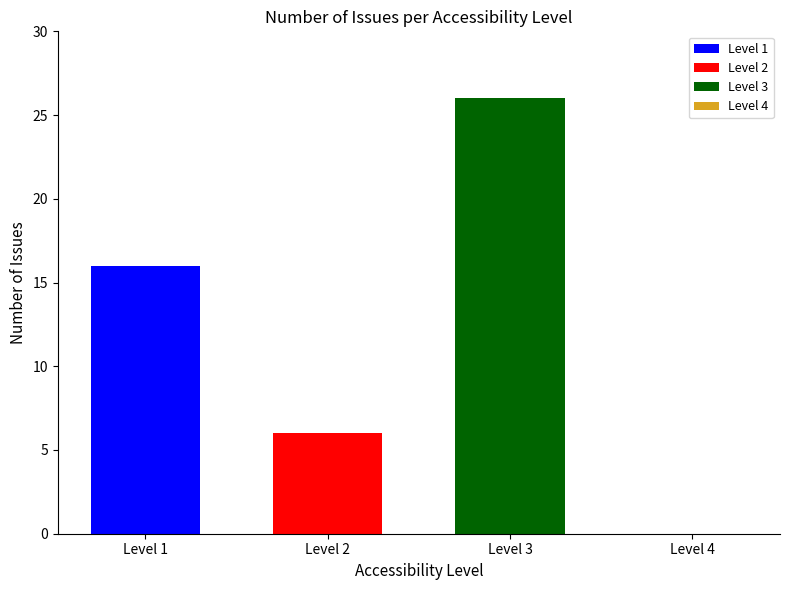

What is the spread (max minus min) of values at Level 2?

20